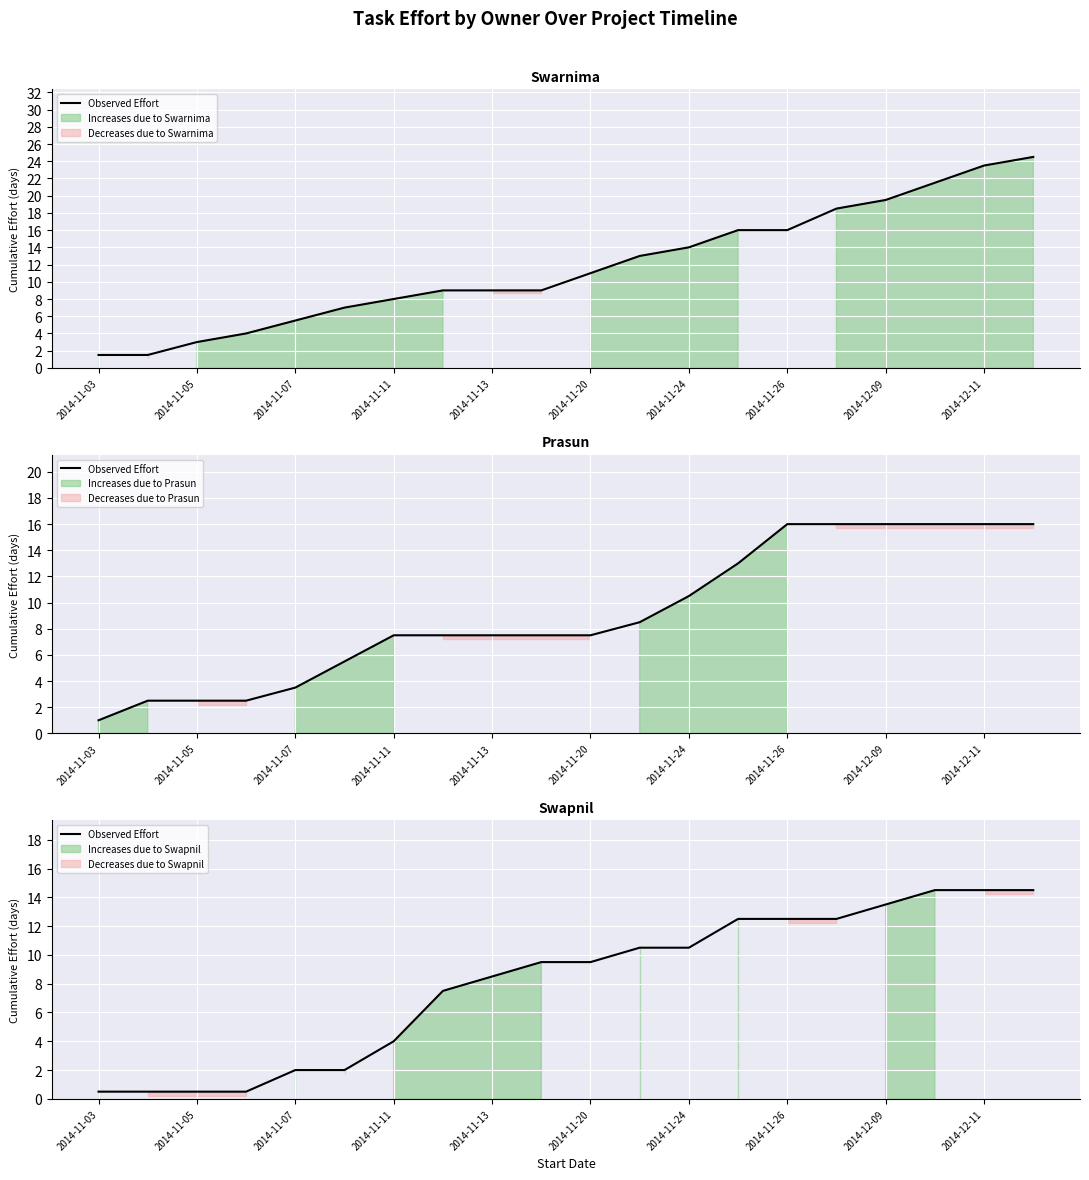

True or false: there are more than 2 points higher than both neighbors.

False